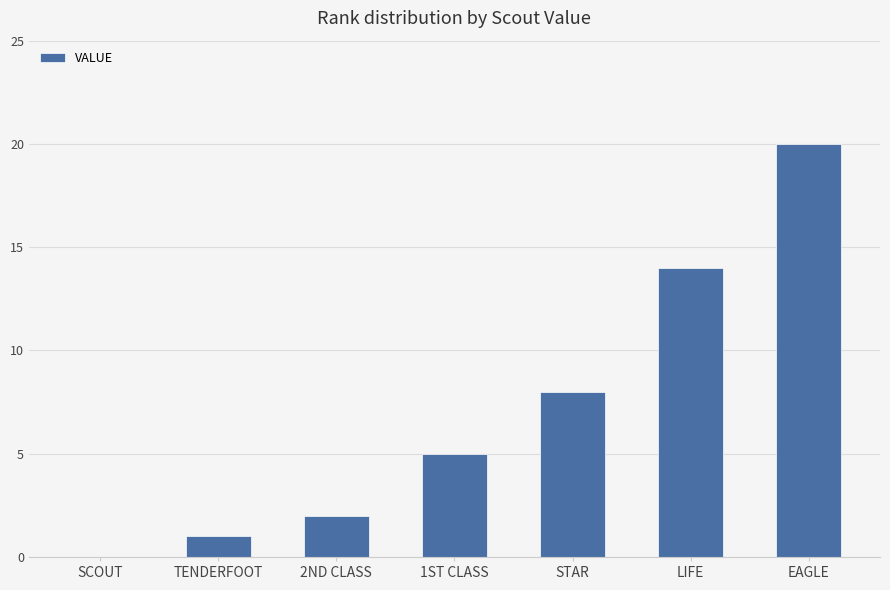

What is the sum of the values at LIFE and TENDERFOOT?

15